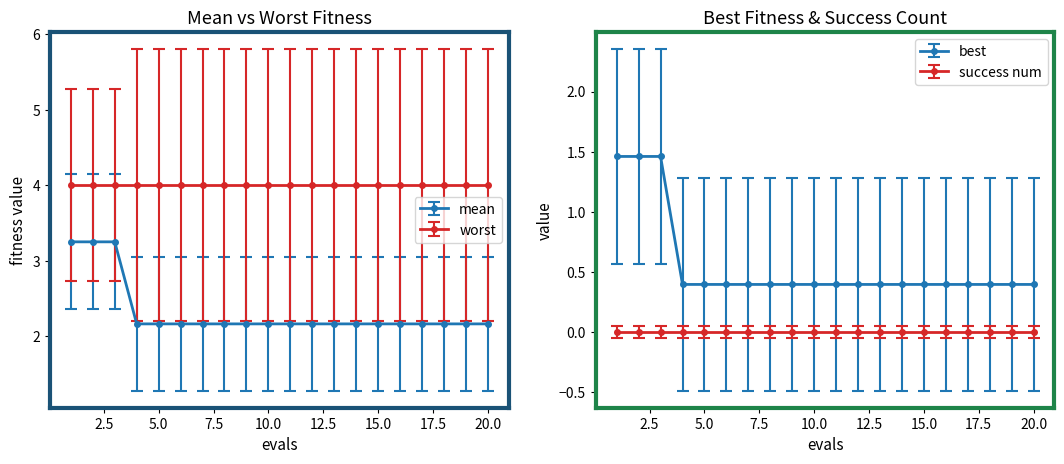

Does the chart have visible grid lines?

No